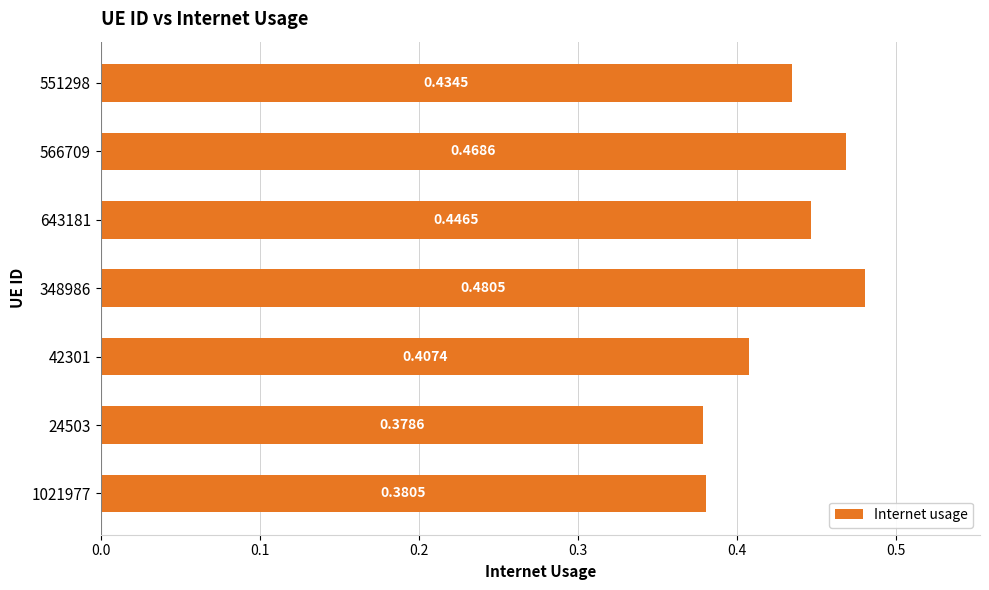

Which label corresponds to the largest value in the chart?

348986